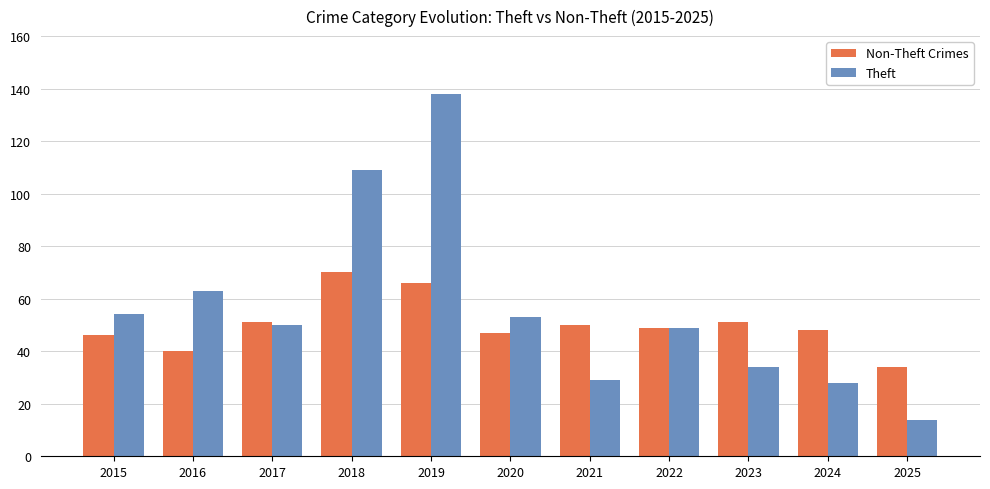

At how many categories does at least one series exceed 95?

2